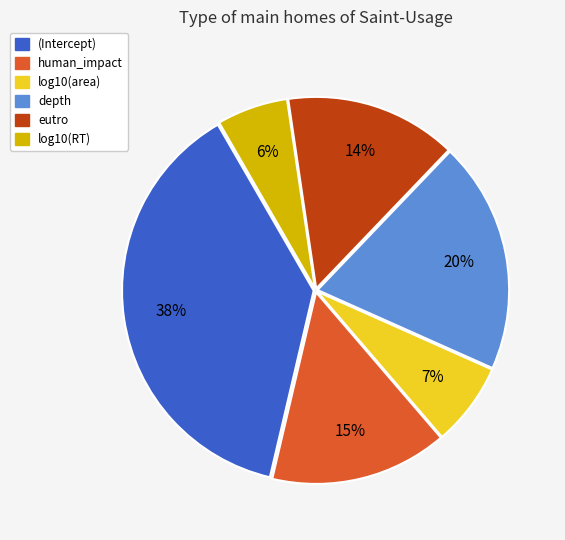

How many slices are in this pie chart?

6